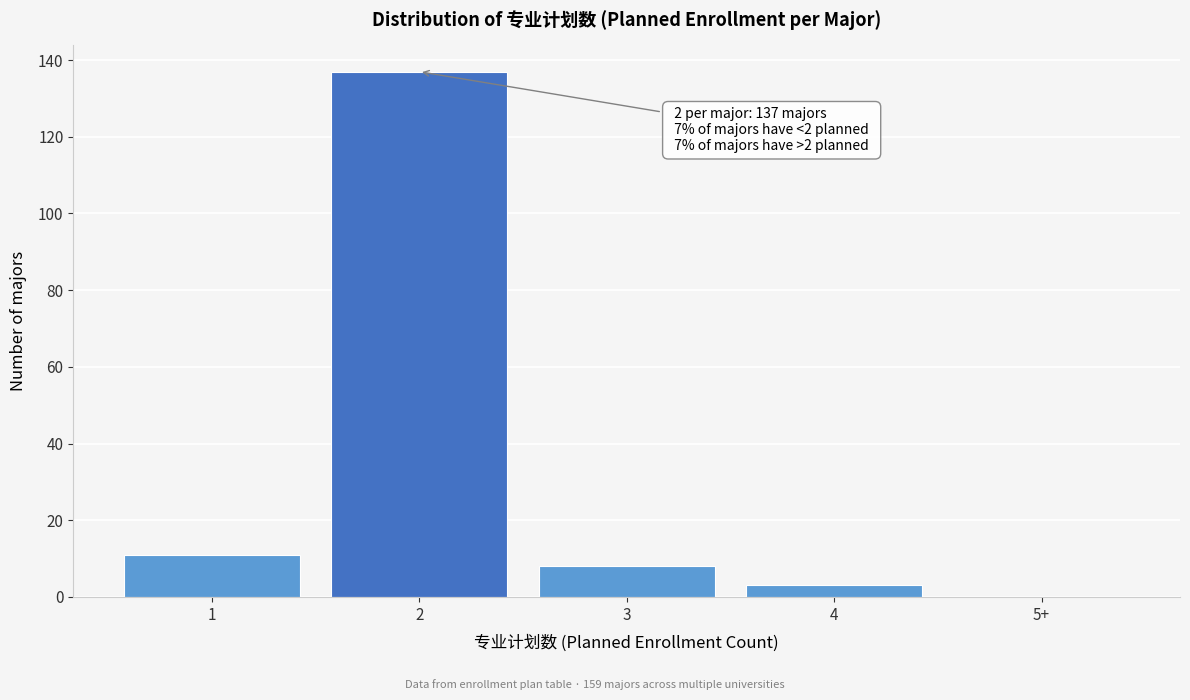

Reading right to left, list all the values displayed in this chart.

5+=0	4=3	3=8	2=137	1=11